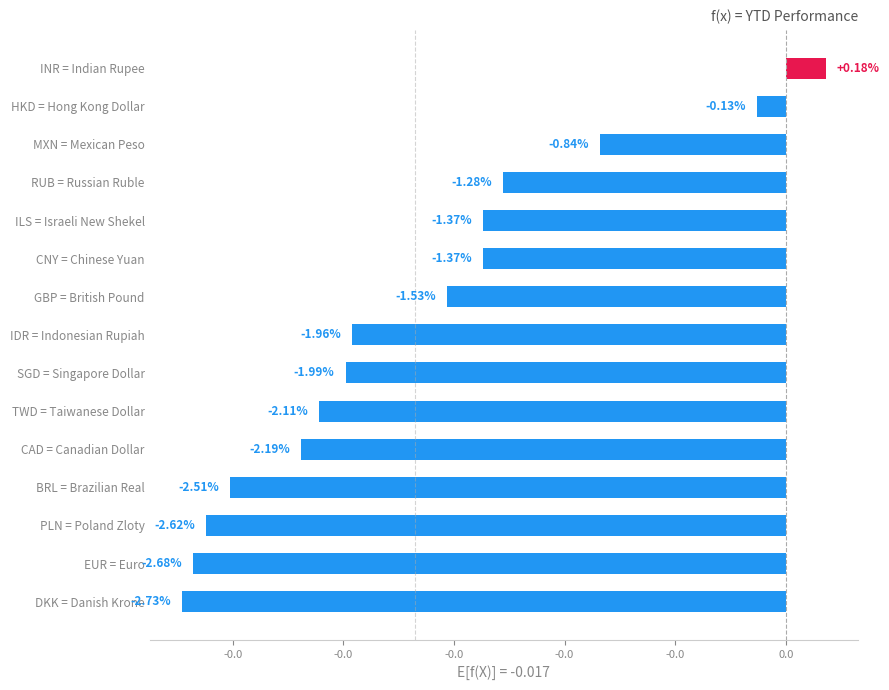

Are the bars horizontal?

Yes